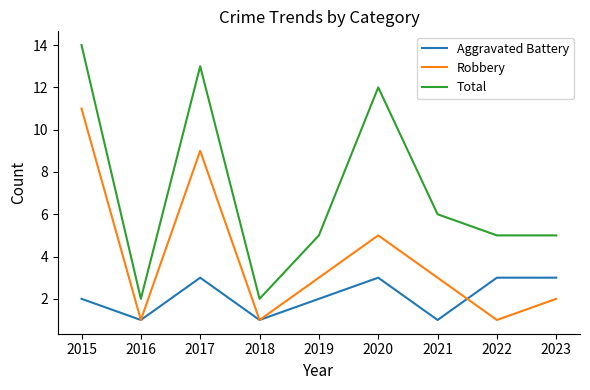

What is the spread (max minus min) of values at 2019?

3